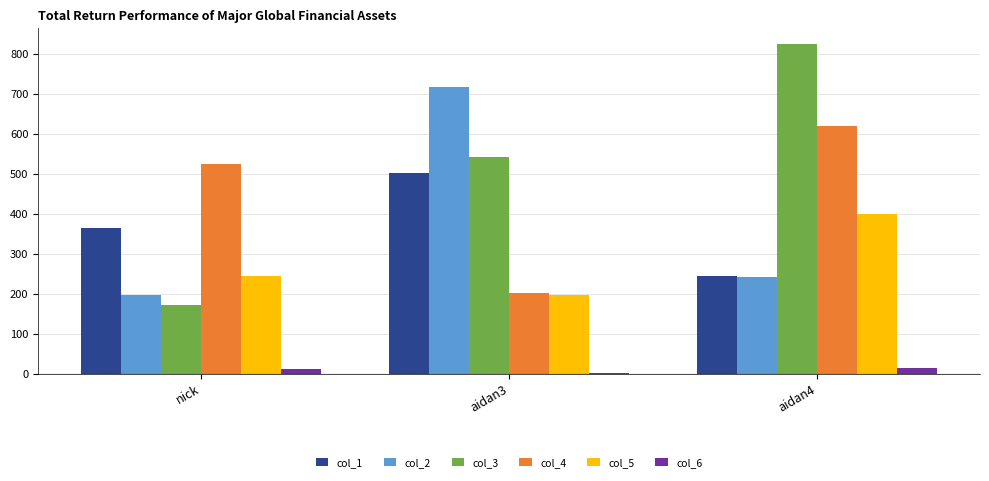

Is it true that col_4 equals 621.0 at aidan4?

True